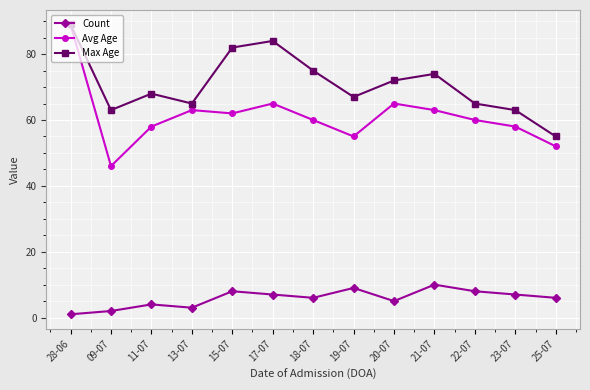

Reading left to right, transcribe all the data shown in this chart.

Count: 1	2	4	3	8	7	6	9	5	10	8	7	6
Avg Age: 89	46	58	63	62	65	60	55	65	63	60	58	52
Max Age: 89	63	68	65	82	84	75	67	72	74	65	63	55